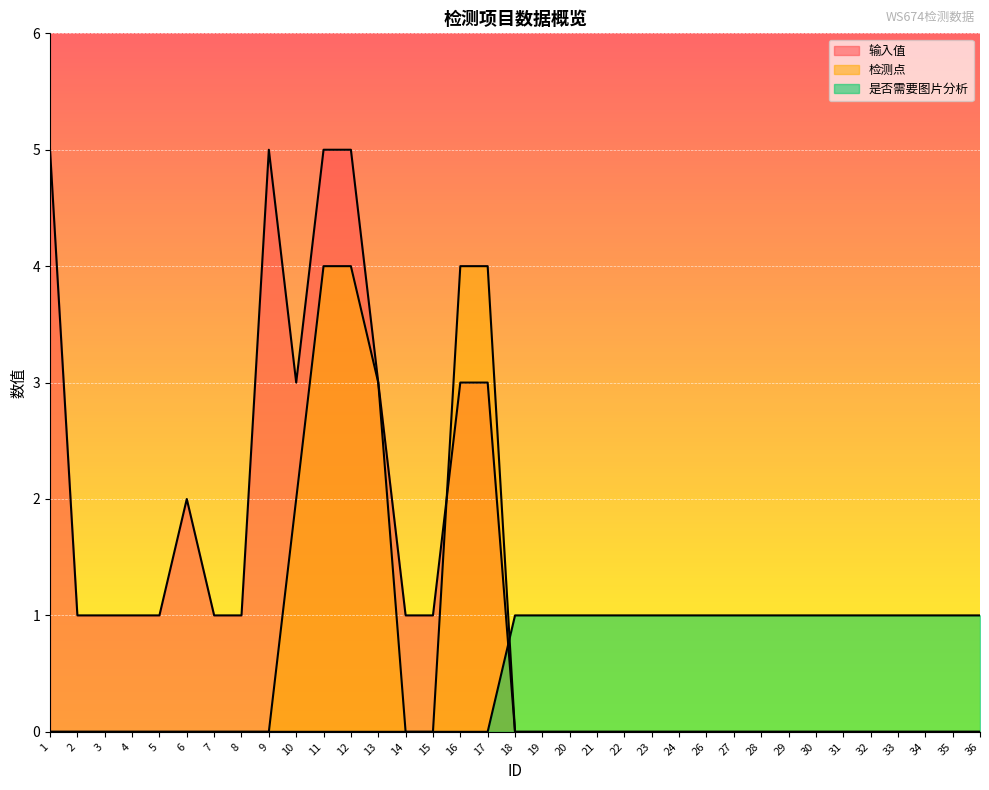

True or false: 输入值 has a value of 1 at 7.

True